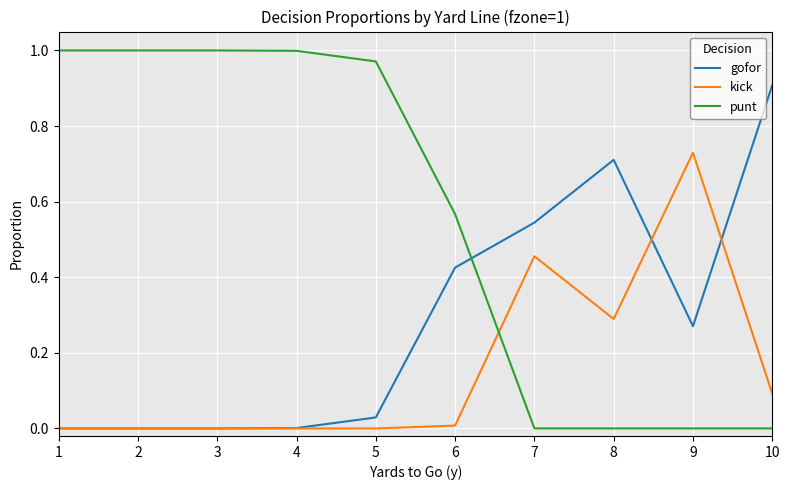

How many times do gofor and punt cross each other?

1